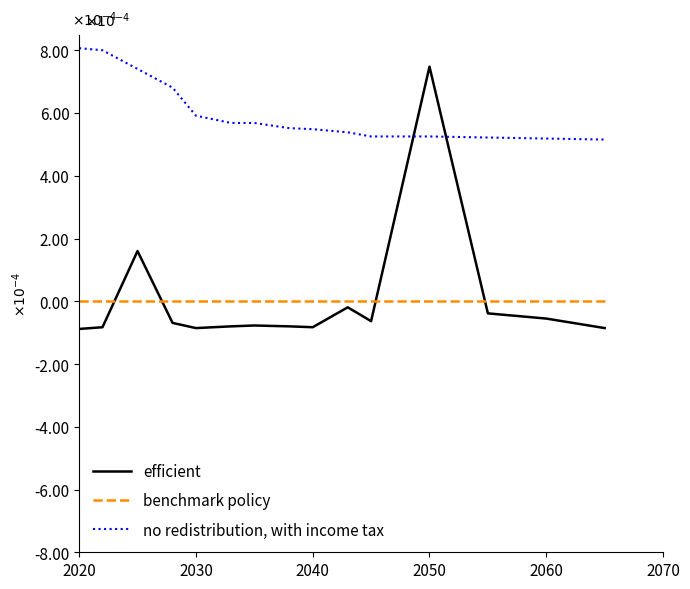

Which series ends up on top after the final intersection of benchmark policy and efficient?

benchmark policy